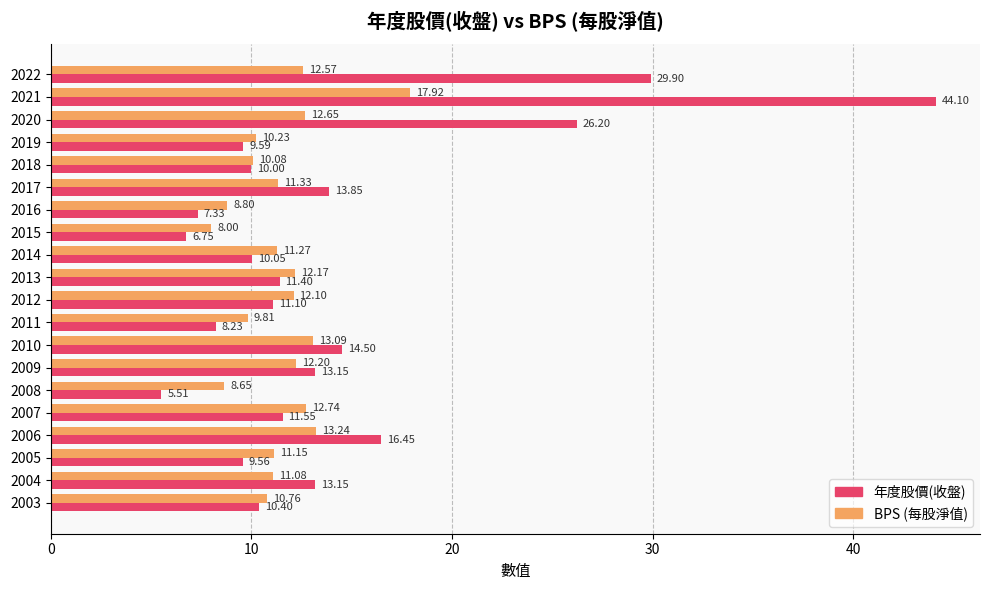

At which category is the sum across all series the highest?

2021